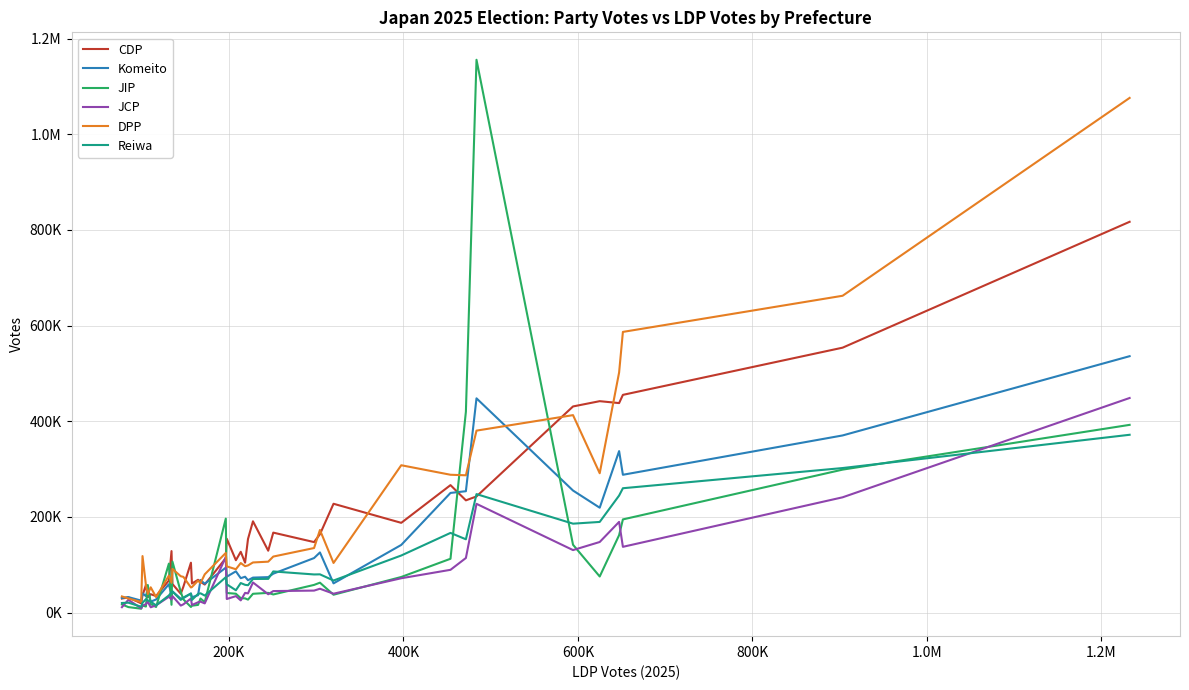

Is this an area chart (filled region under the line)?

No